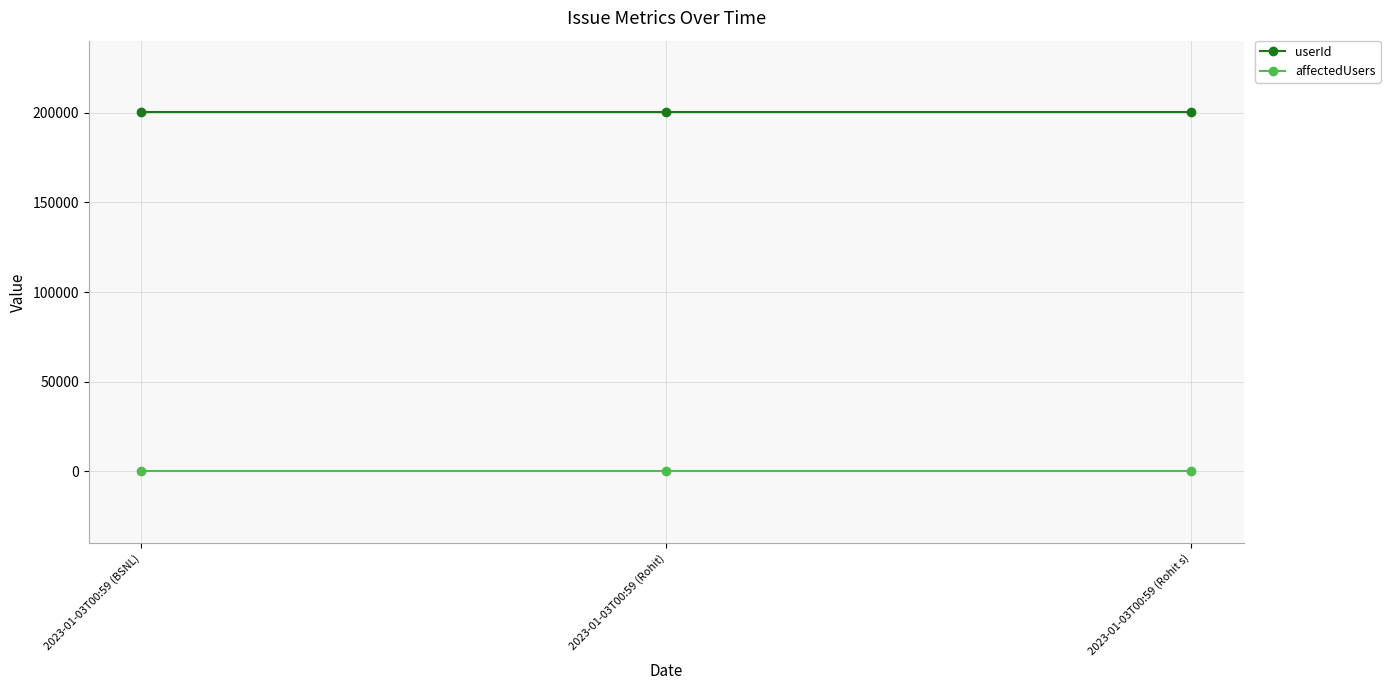

What is the label of the 1st point from the left?

2023-01-03T00:59 (BSNL)